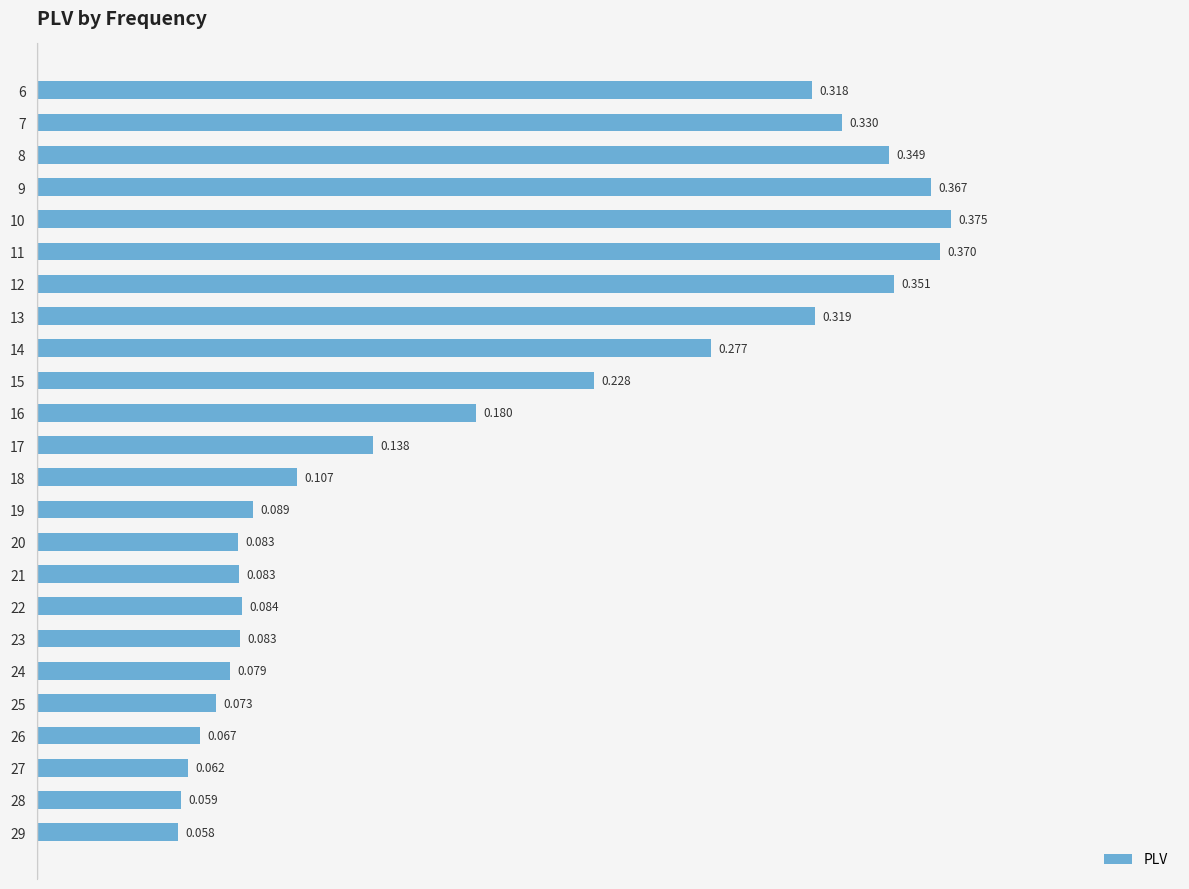

How many bars are there in total?

24